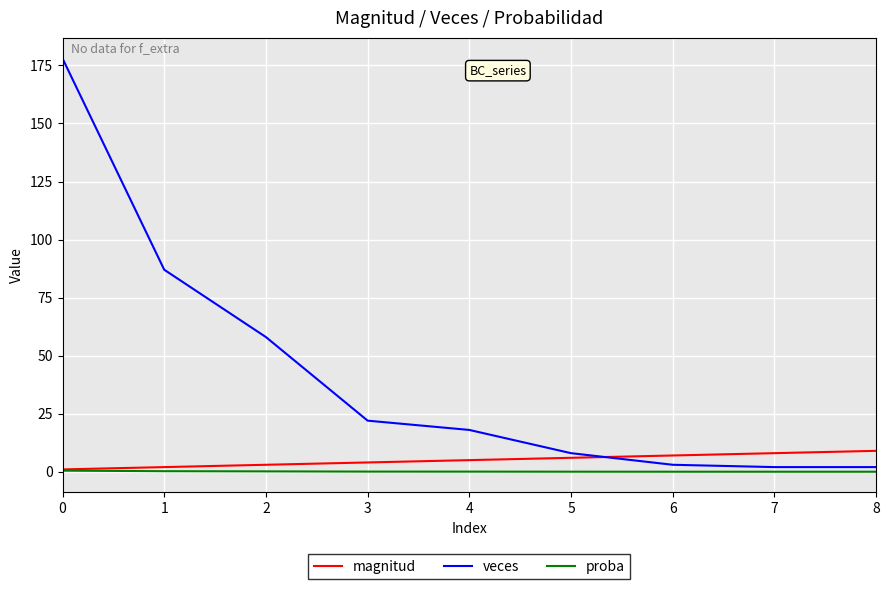

What is the average value of the veces series?

42.0